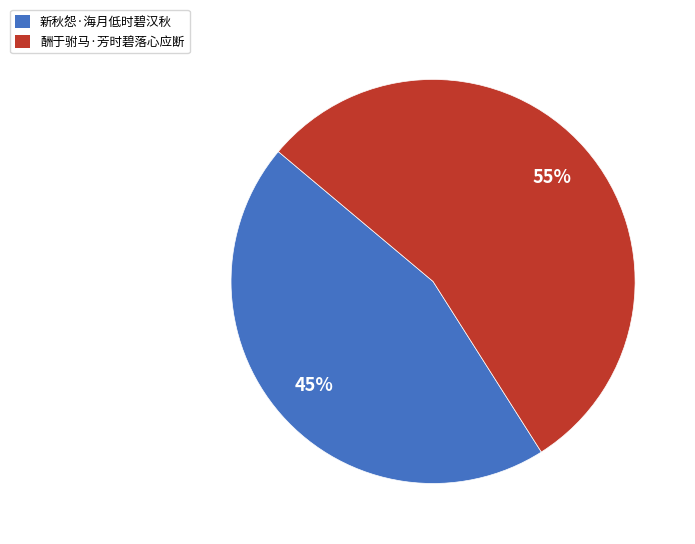

Which slice is the smallest?

新秋怨·海月低时碧汉秋